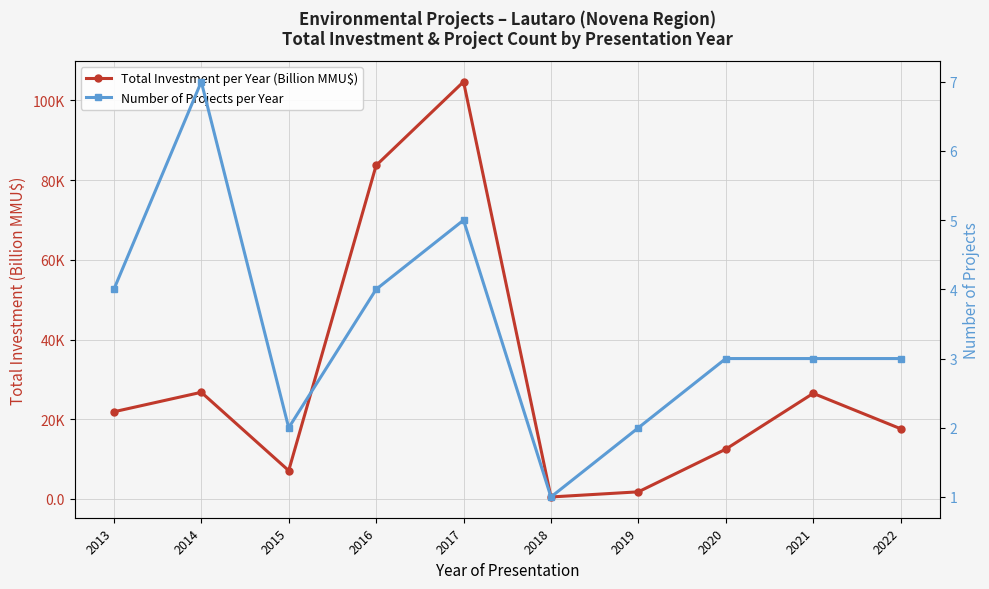

What is the total value across all series at 2019?

3.8